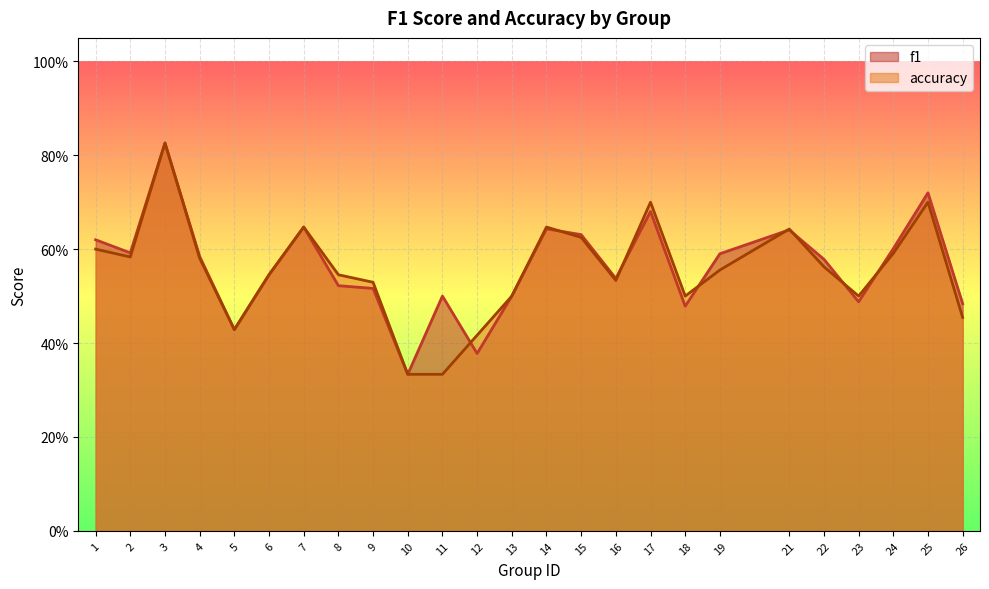

What is the total value across all series at 24?

1.2